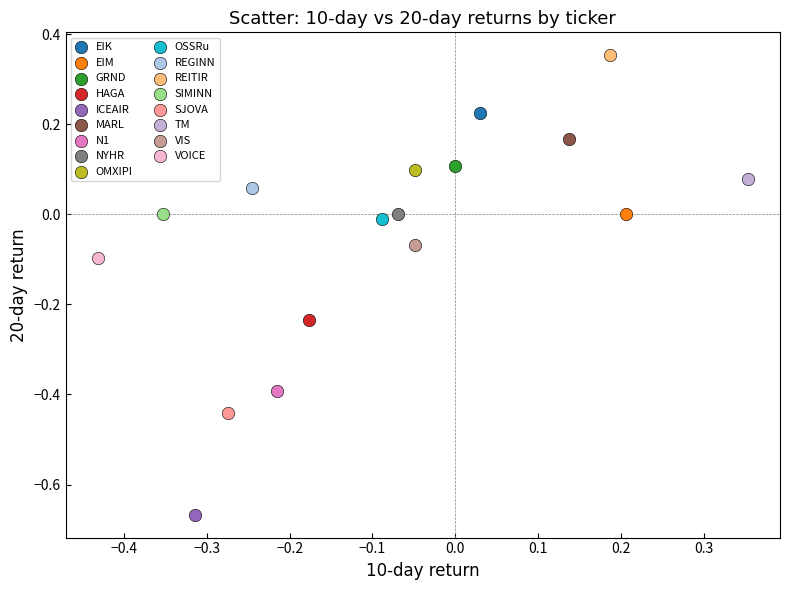

What are all the series names shown in the legend?

EIK, EIM, GRND, HAGA, ICEAIR, MARL, N1, NYHR, OMXIPI, OSSRu, REGINN, REITIR, SIMINN, SJOVA, TM, VIS, VOICE